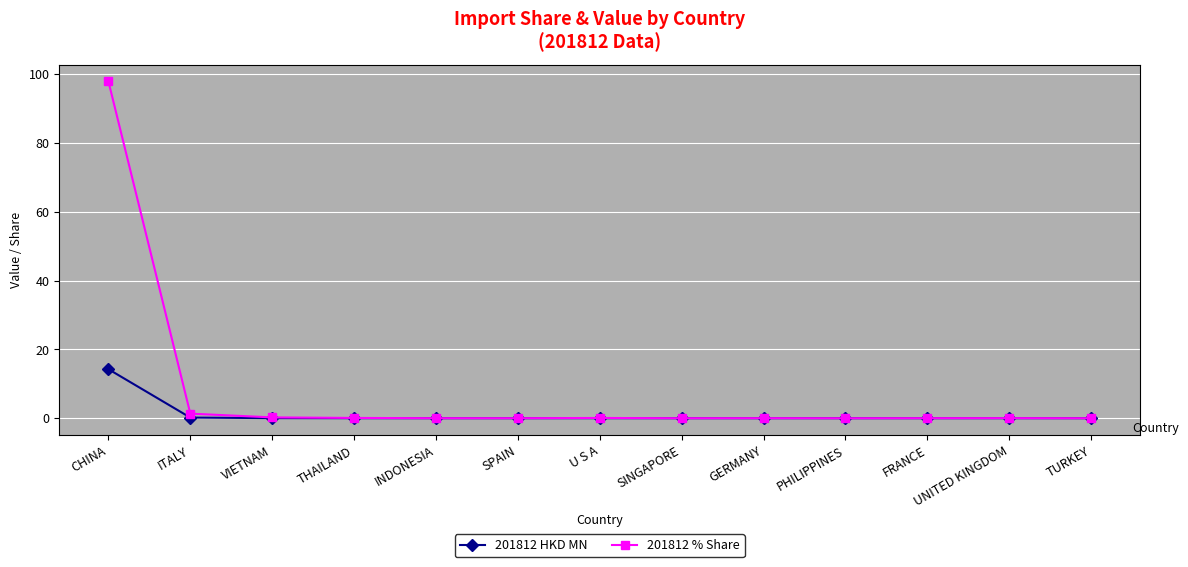

Is this an area chart (filled region under the line)?

No